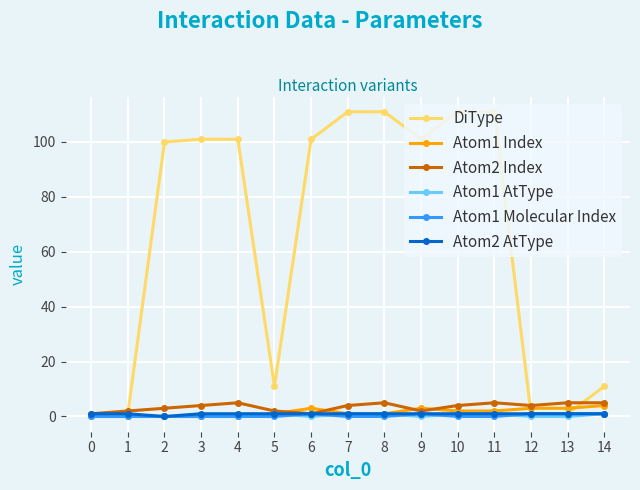

Which series has the largest total across all categories?

DiType